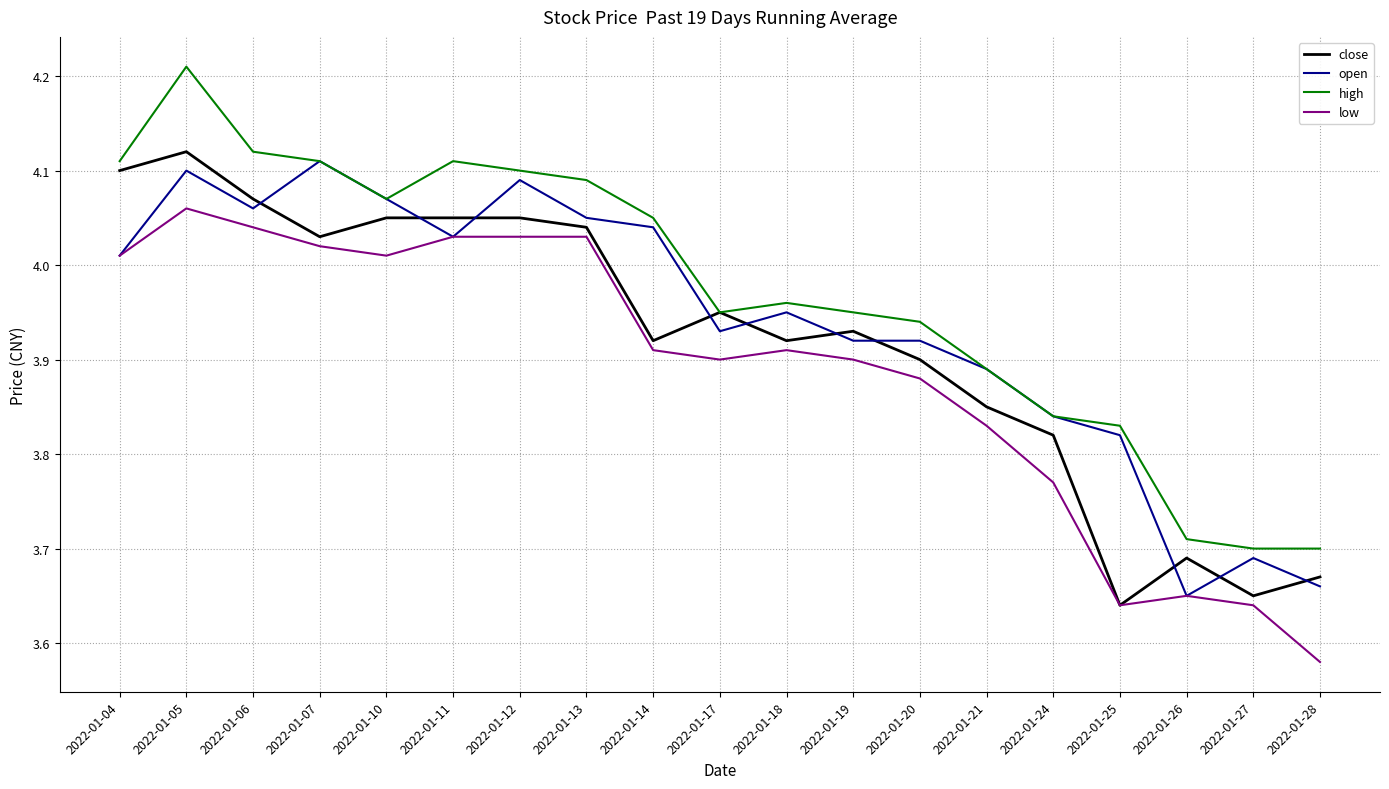

Which category has the lowest value in the open series?

2022-01-26